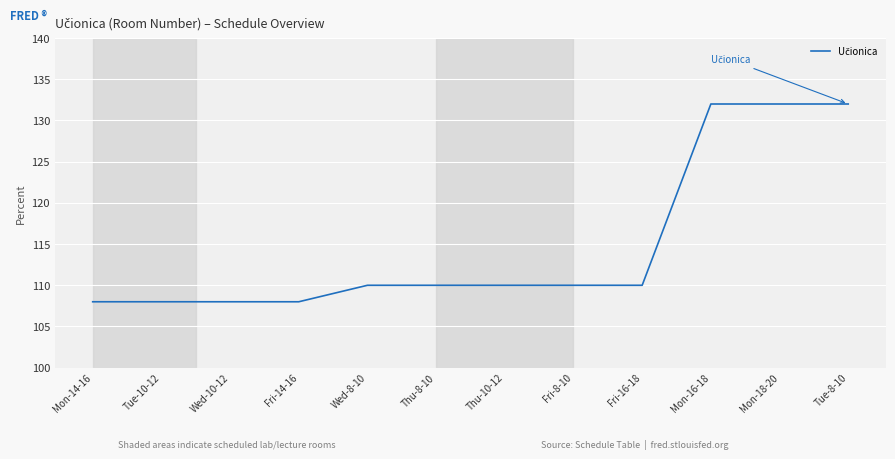

What is the difference between the maximum and second lowest values?

24